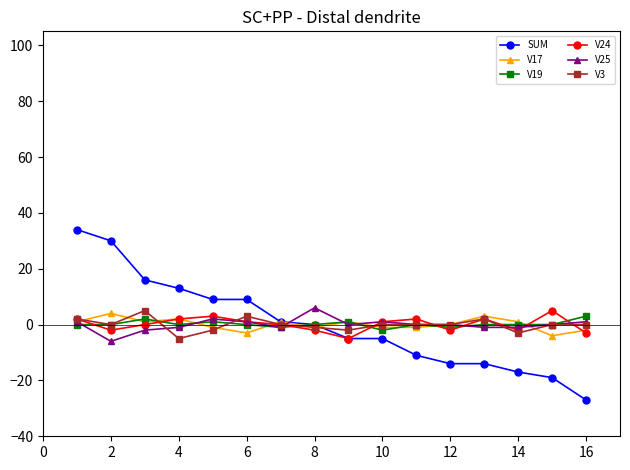

True or false: V25 has more than 0 interior local peaks.

True